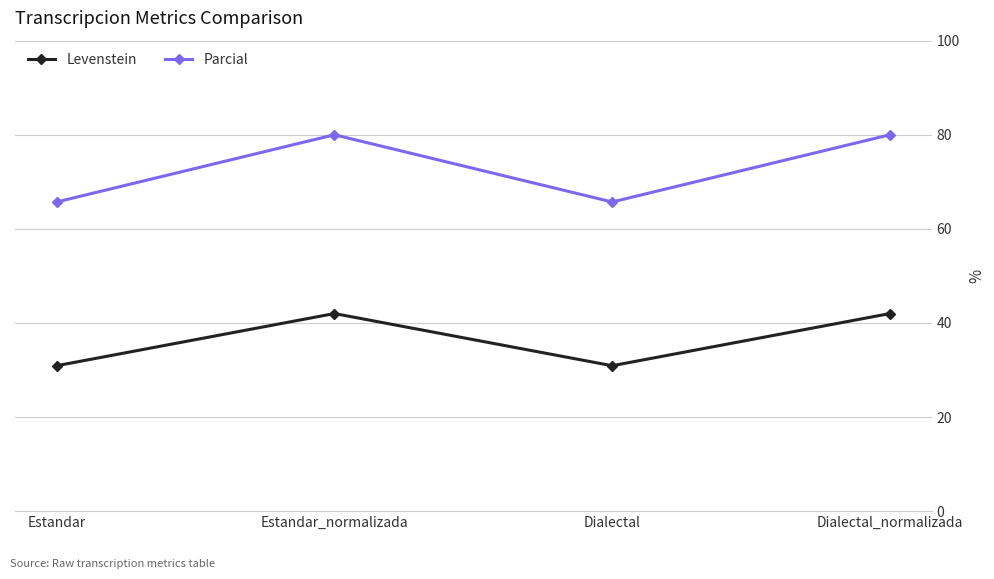

How many categories are shown in the chart?

4